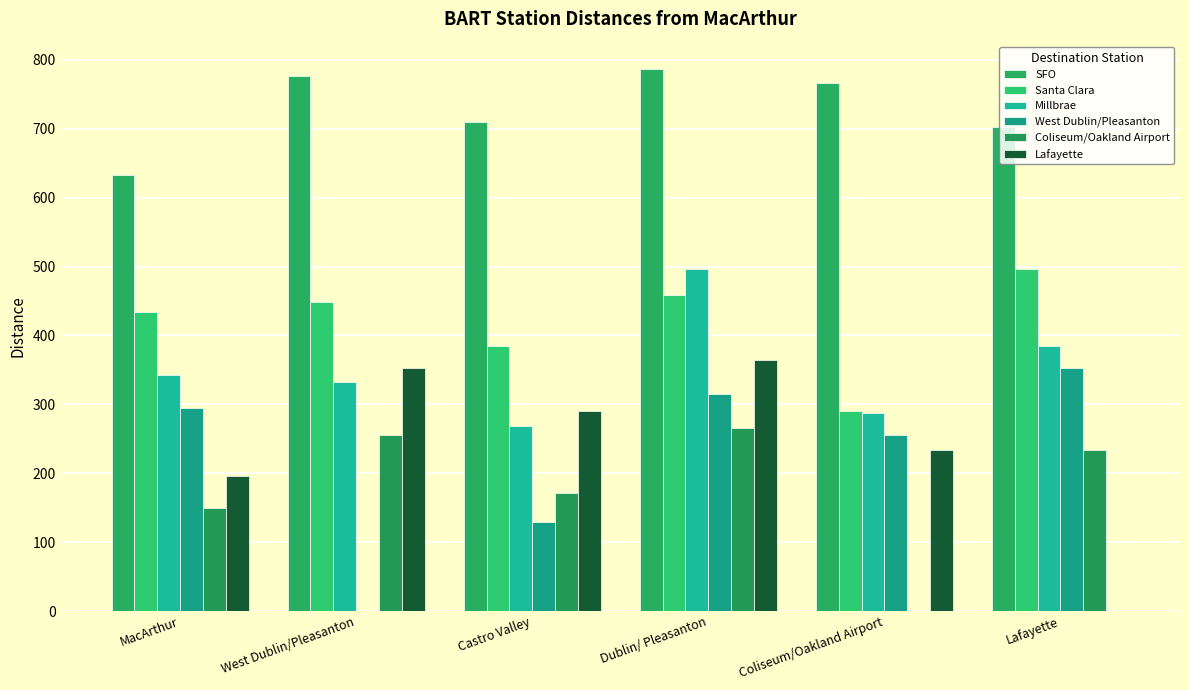

What is the average value of the Lafayette series?

240